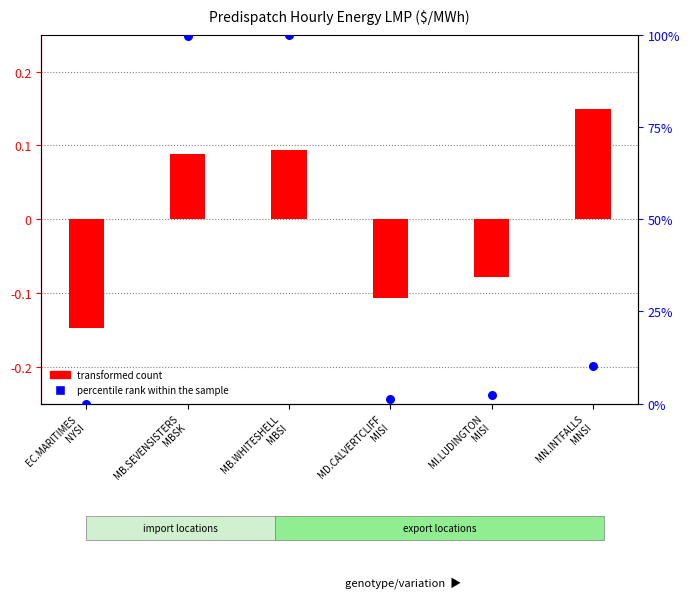

Which series has the largest total across all categories?

percentile rank within the sample